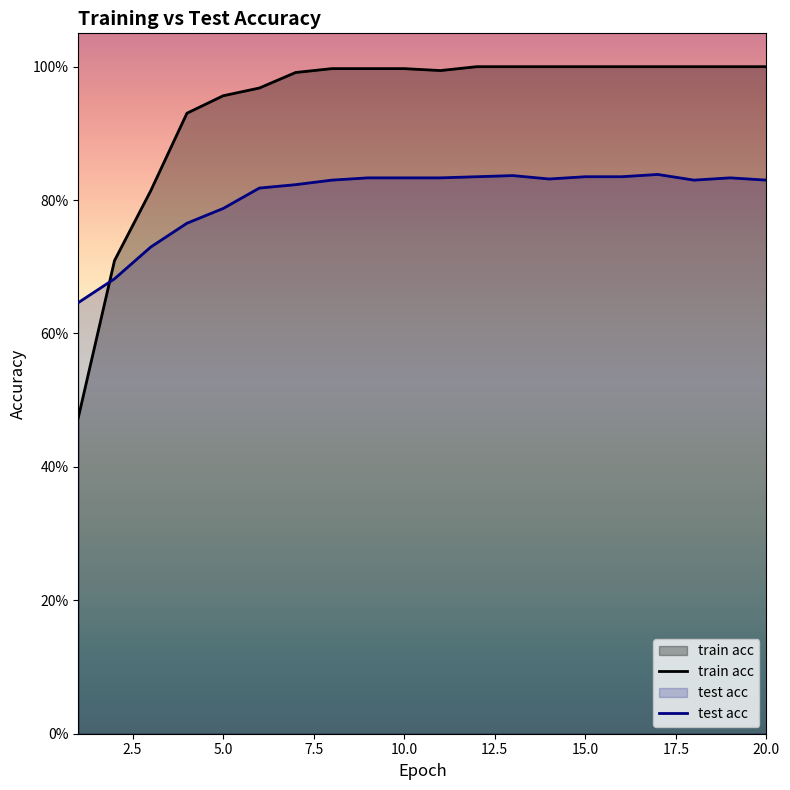

The value of train acc at 12 is 1.8. True or false?

False